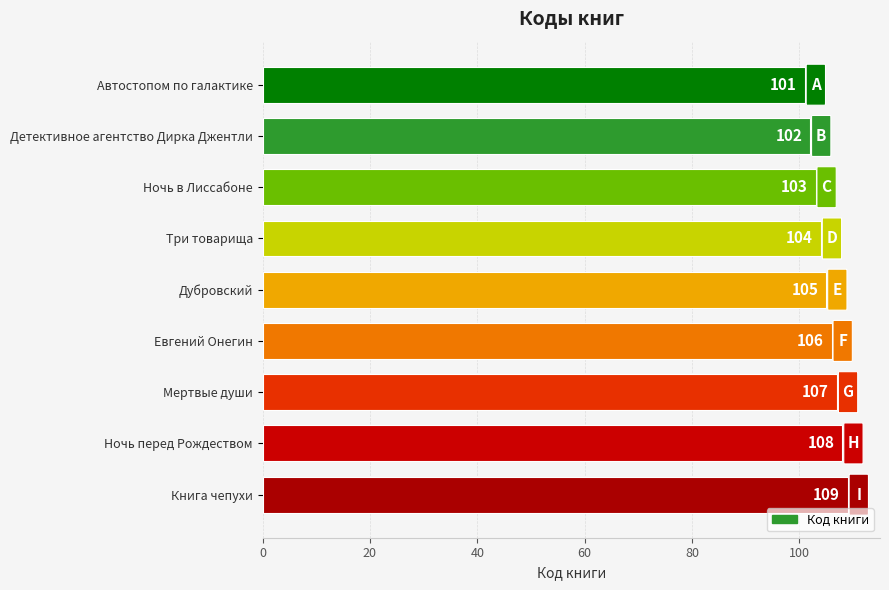

Where is the data nearest to the value 105?

Дубровский